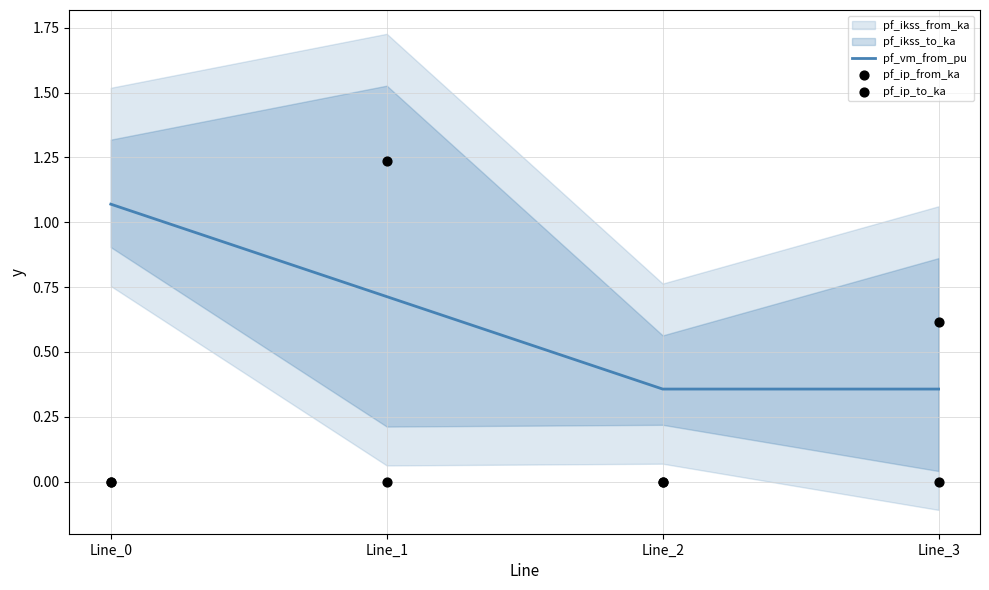

Which series reaches the maximum Y coordinate?

pf_ip_from_ka